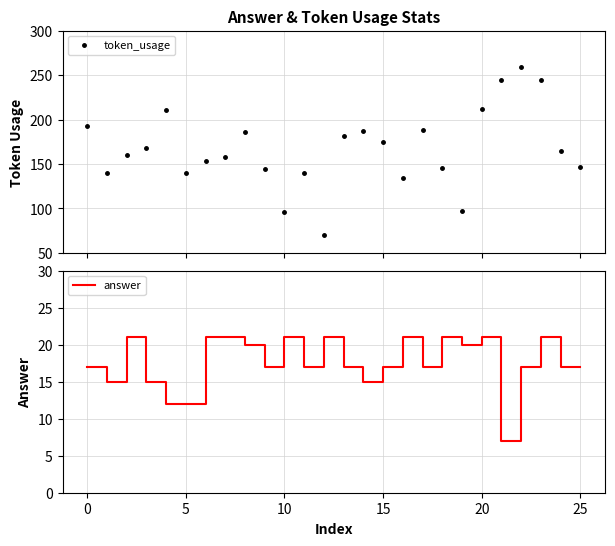

How many data points in token_usage are less than 165?

13